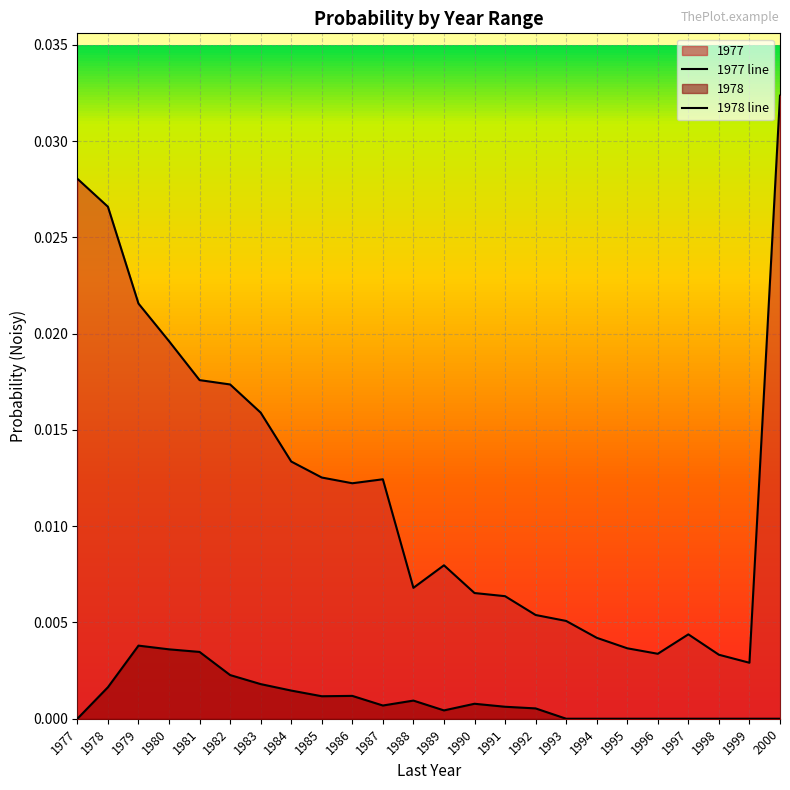

Does the chart have visible grid lines?

Yes